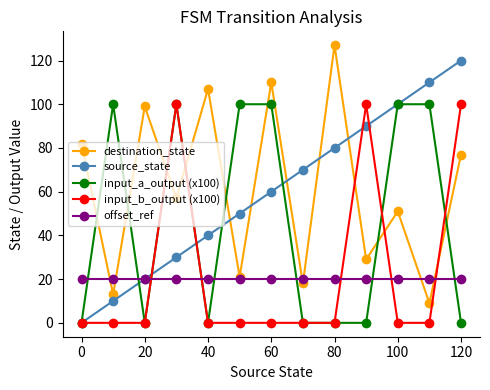

What is the value of the source_state point at the 7th from the left?

60